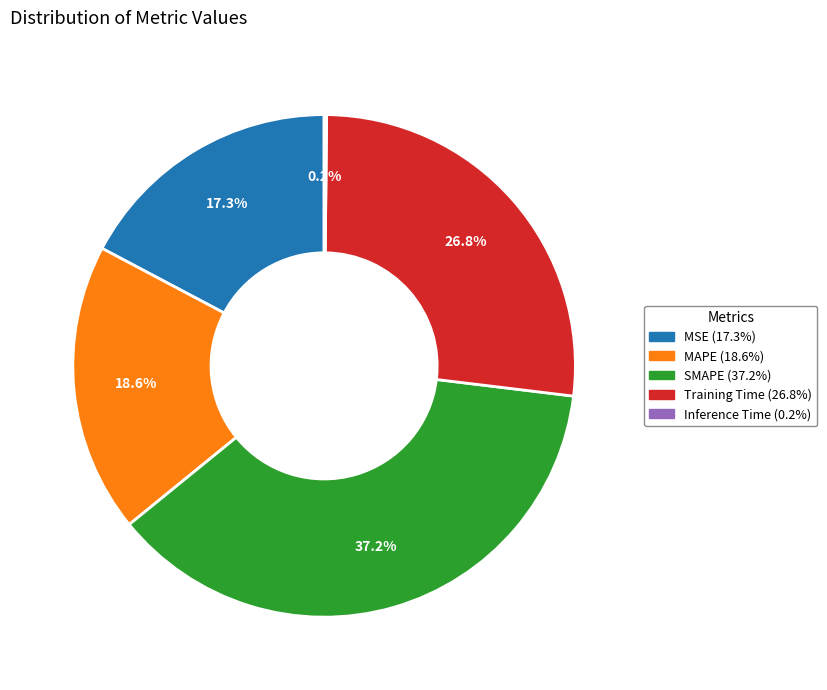

To the nearest percent, what is the difference between the largest and smallest slice percentages?

37%